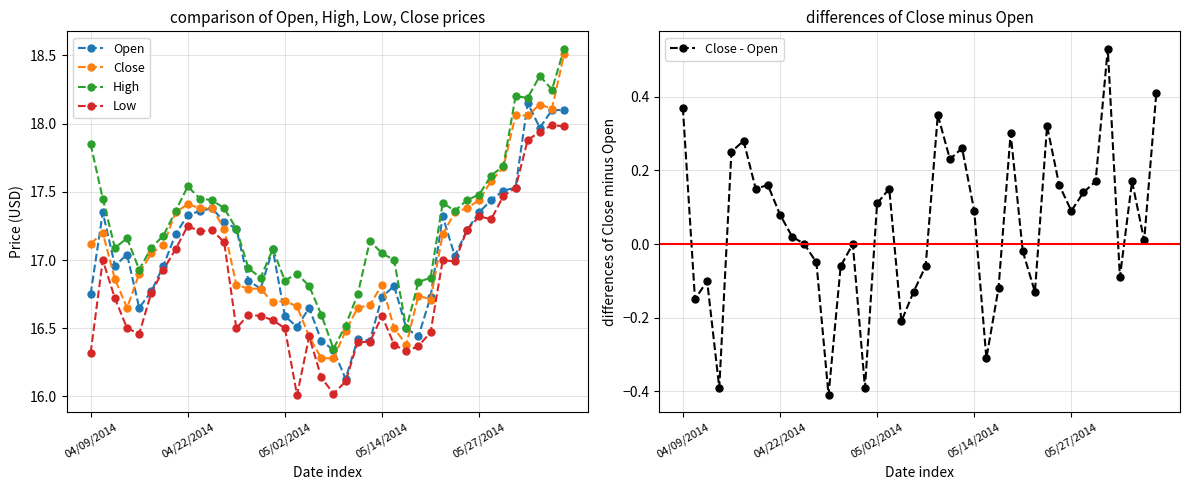

The High series shows 8.3 at 5. True or false?

False